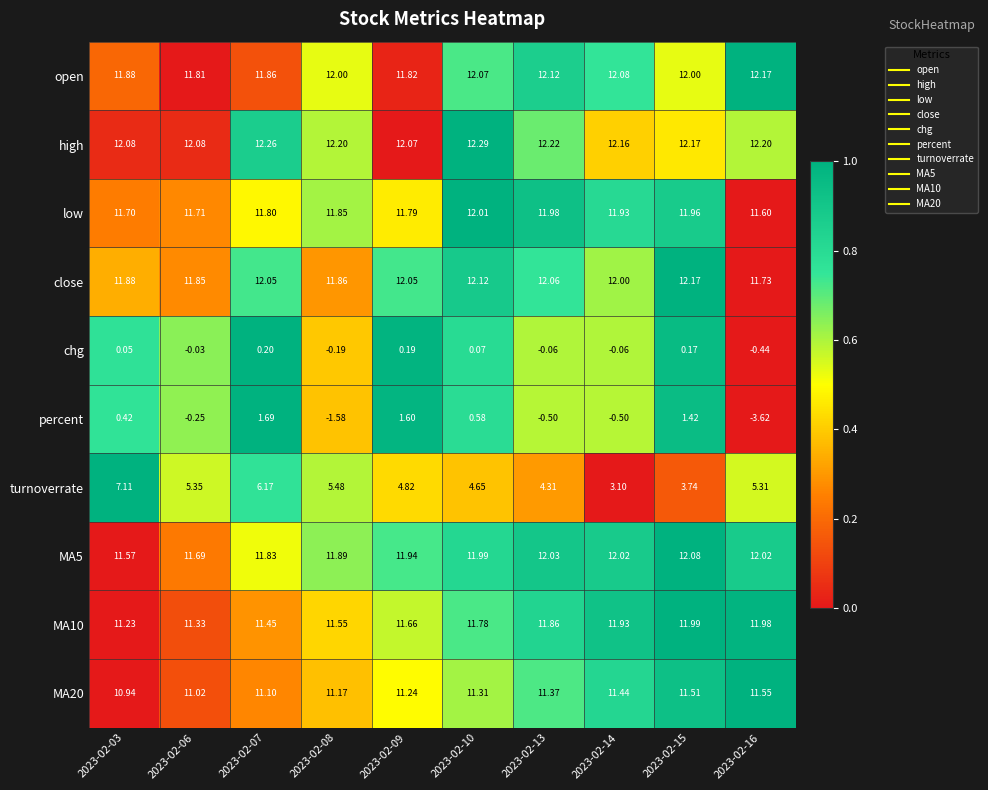

Between 2023-02-06 and 2023-02-15, which series saw the biggest shift?

percent